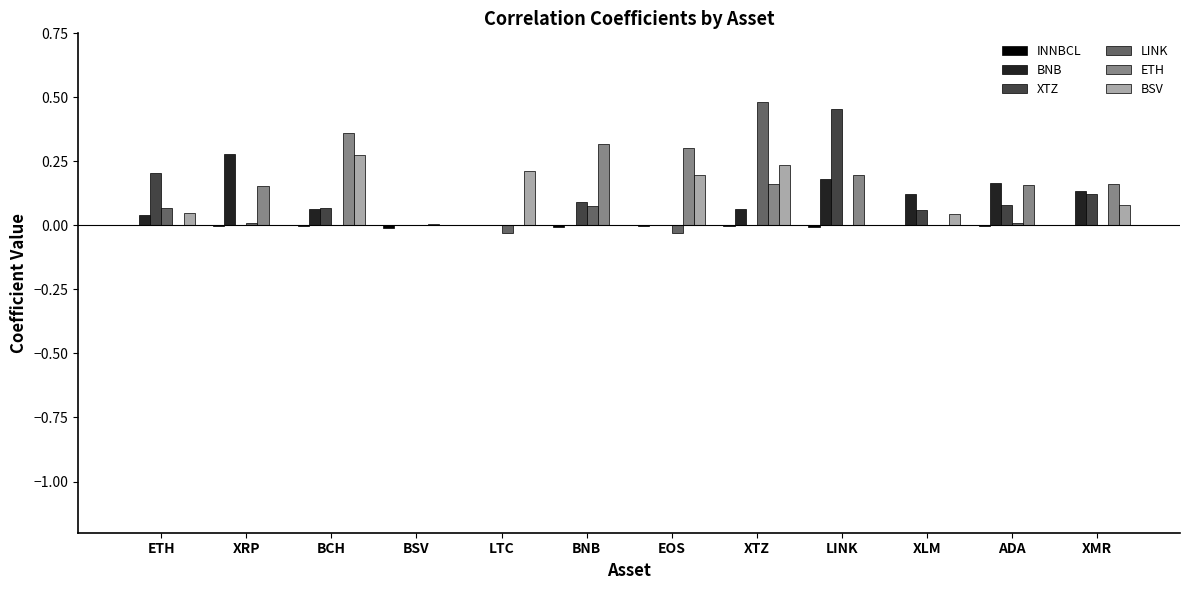

How many groups of bars are there?

12